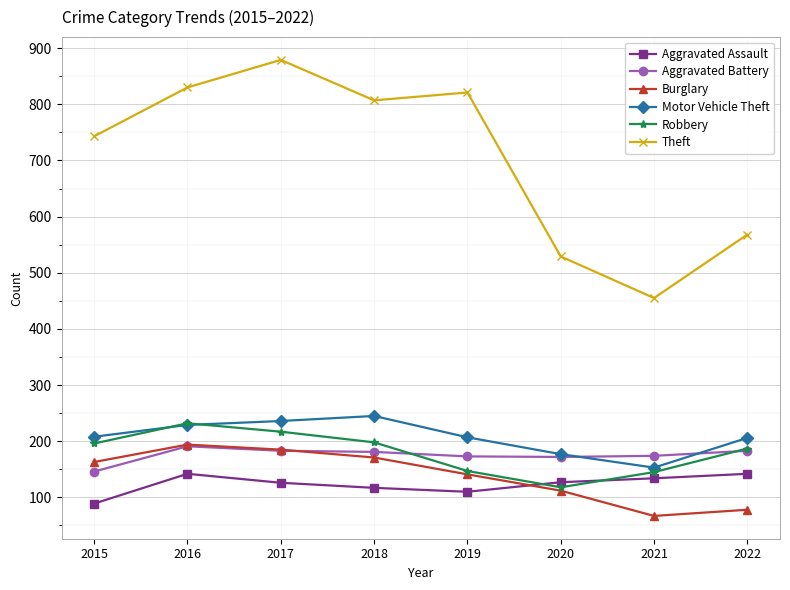

At which label does Aggravated Assault first exceed 127?

2016